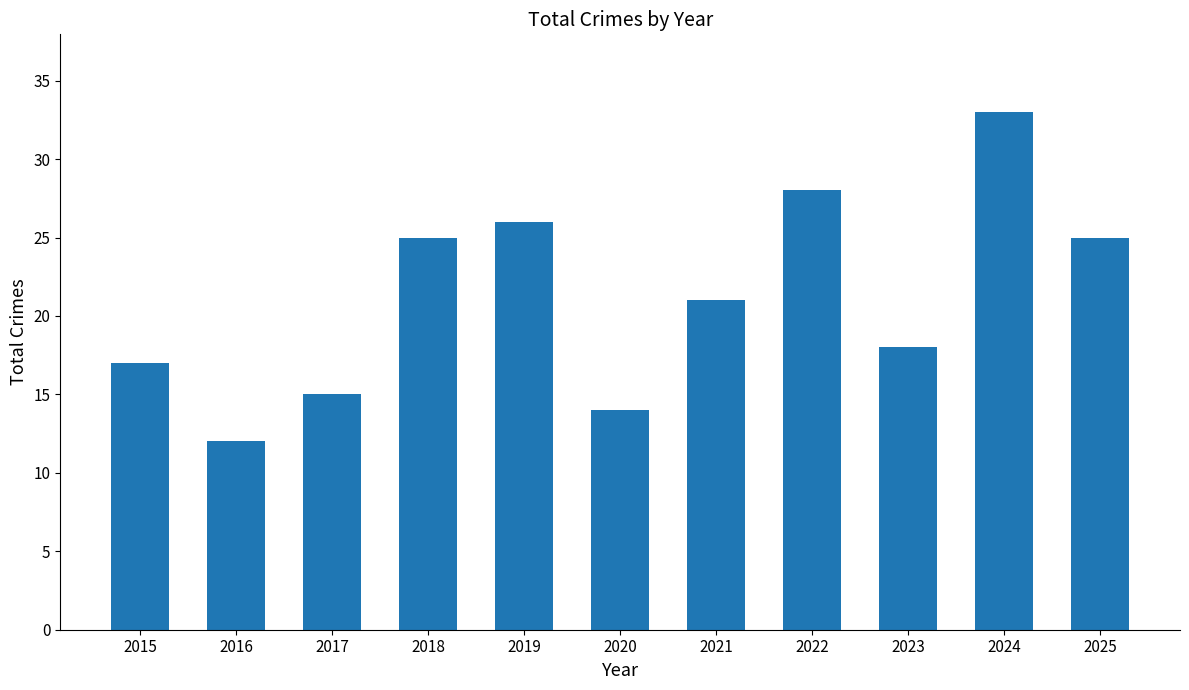

What is the average value?

21